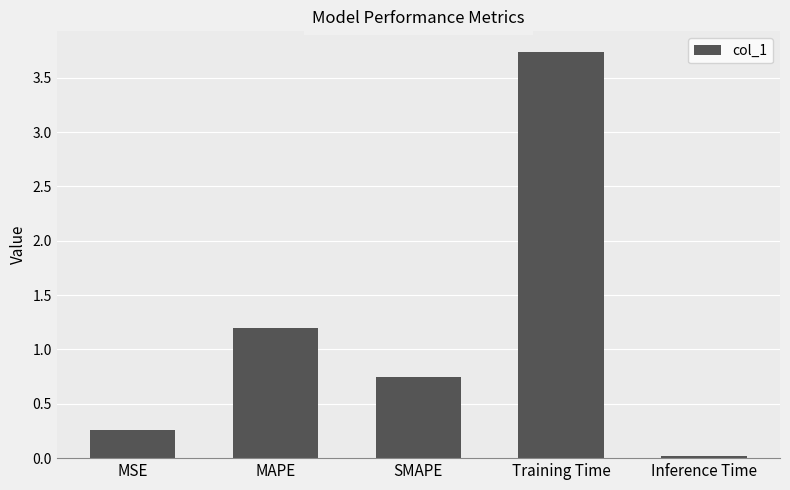

Count the number of categories in the chart.

5